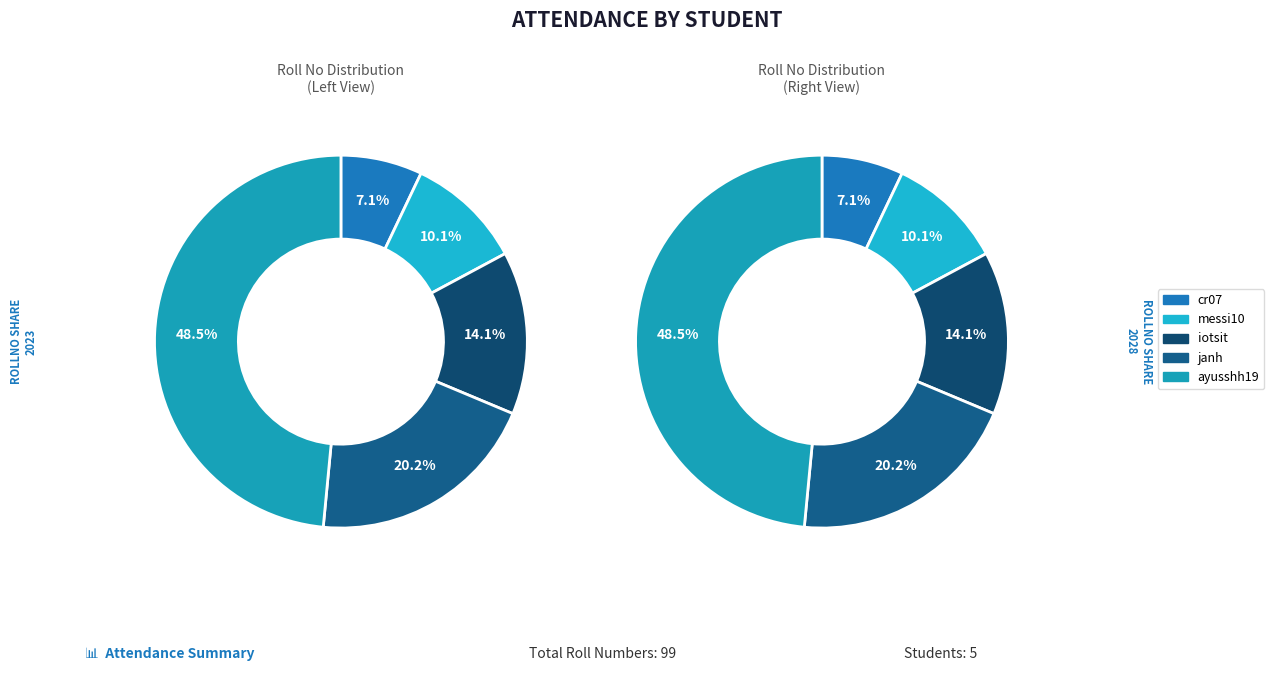

To the nearest percent, what is the difference between the messi10 and janh slice percentages?

10%